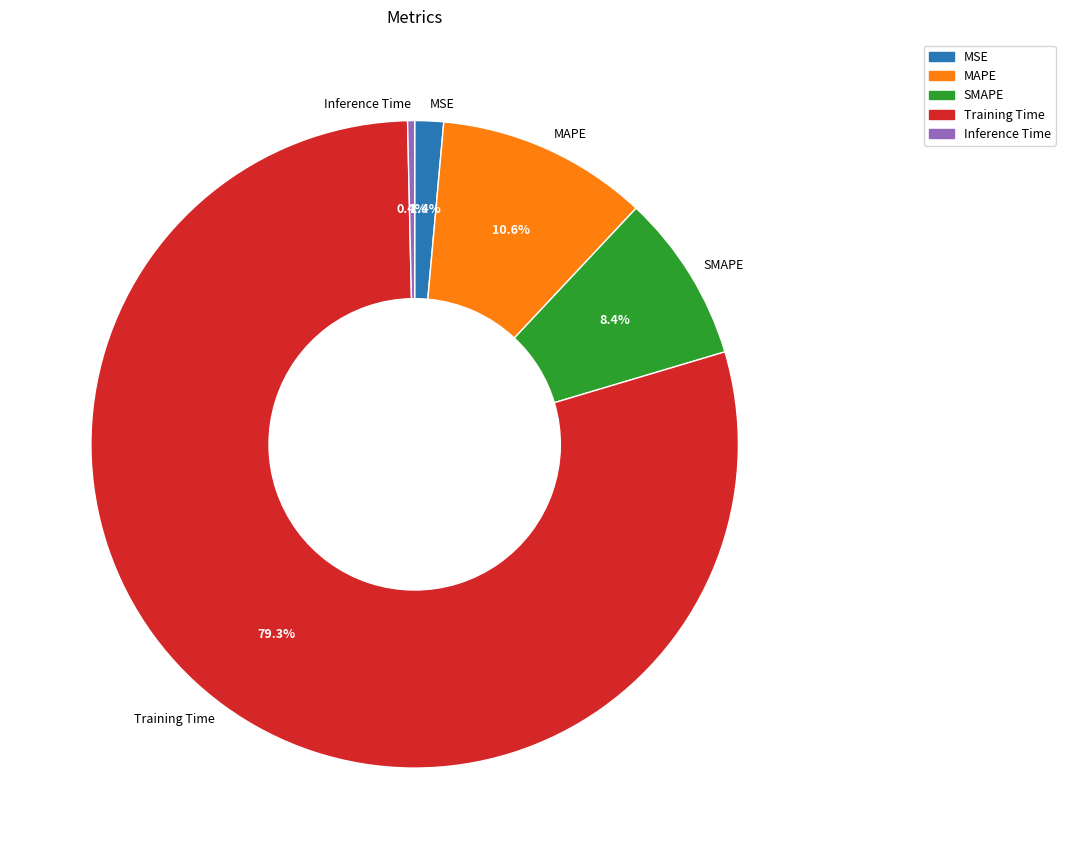

What is the largest slice in the pie chart?

Training Time